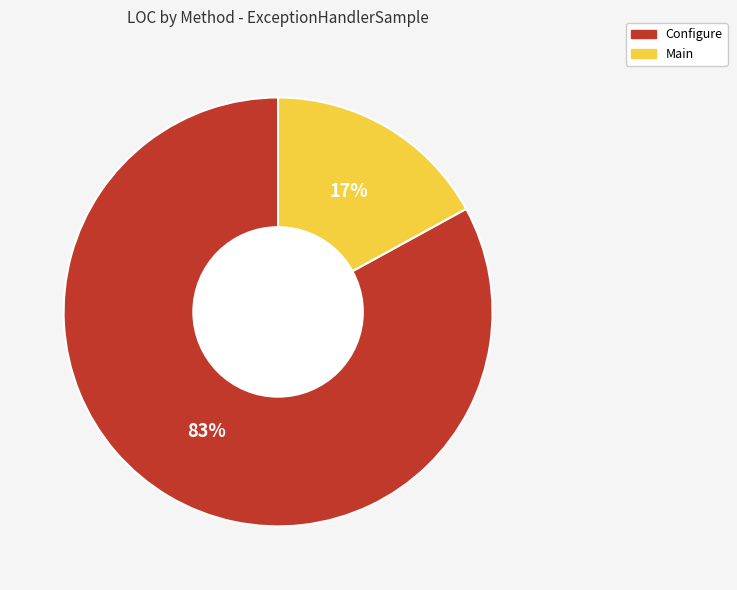

What percentage is the Configure slice, to the nearest percent?

83%